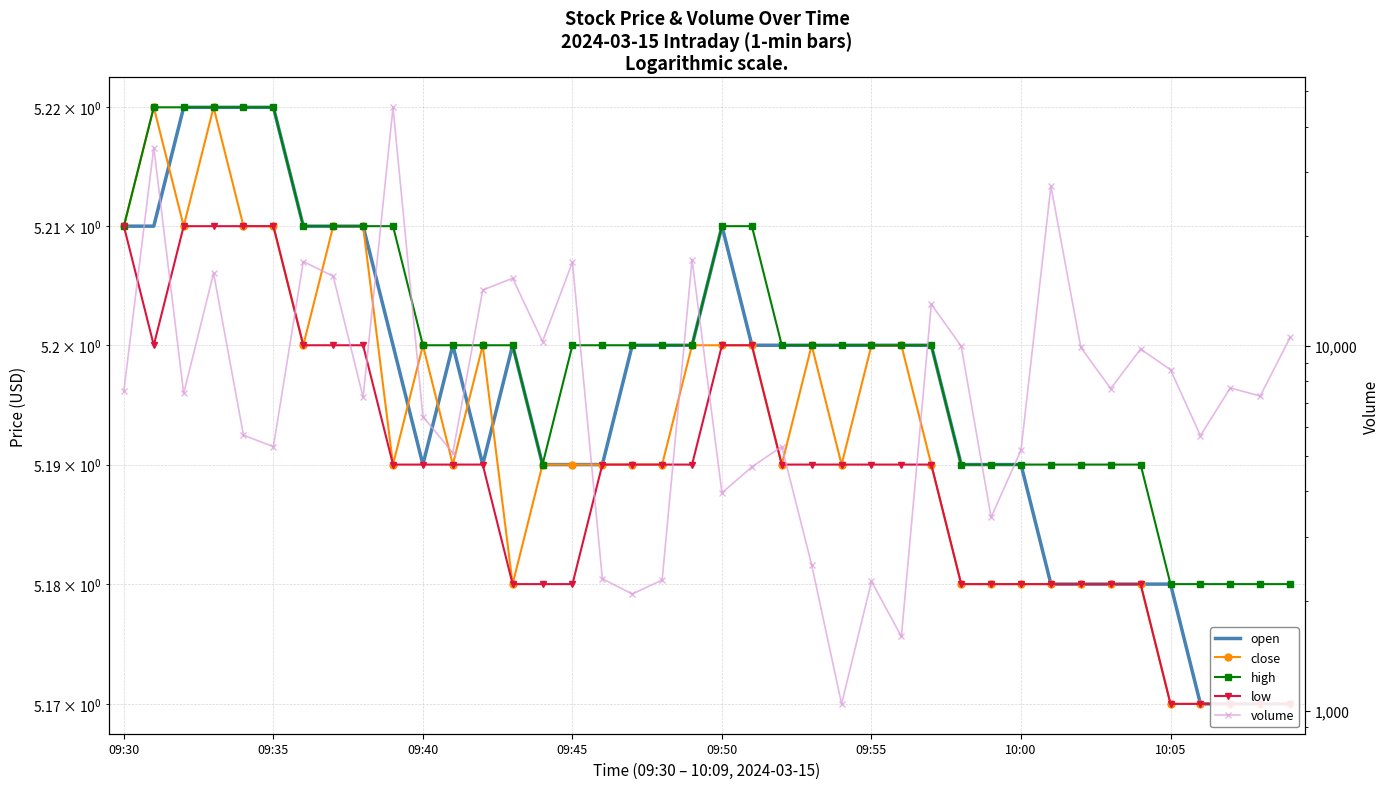

True or false: open and low intersect in this chart.

False